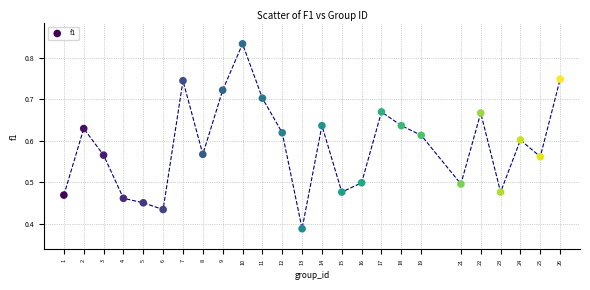

What is the range of X values (max minus min)?

25.0